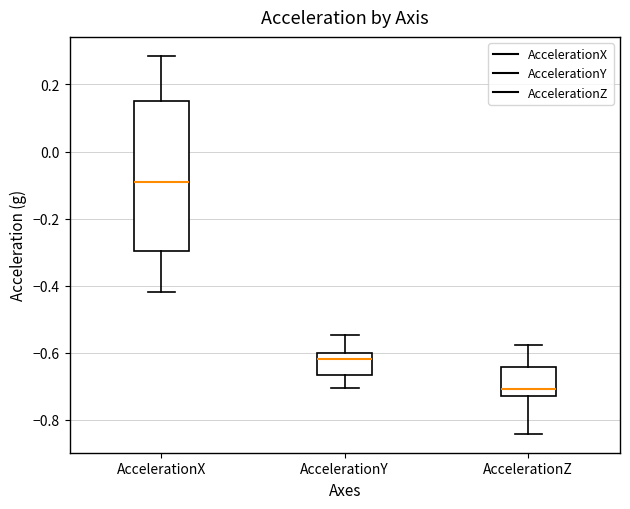

Reading left to right, transcribe this box plot: for each box, give where its median line is, the range the box spans, and where its two whiskers end, as read against the y-axis. The values are not printed on the chart, so give them approximately, as read against the axis.

AccelerationX: median -0.10, box -0.30 to 0.16, whiskers -0.42 to 0.28
AccelerationY: median -0.62, box -0.66 to -0.60, whiskers -0.70 to -0.54
AccelerationZ: median -0.70, box -0.72 to -0.64, whiskers -0.84 to -0.58